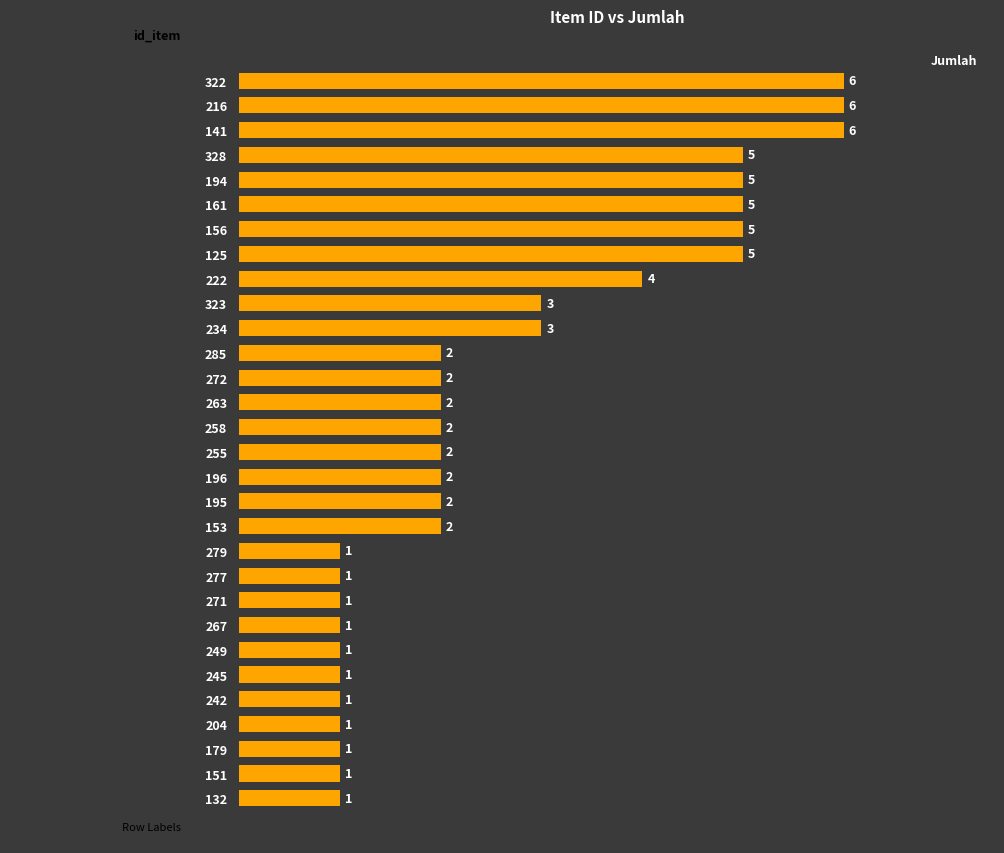

Is it true that the value at 222 is 3?

False